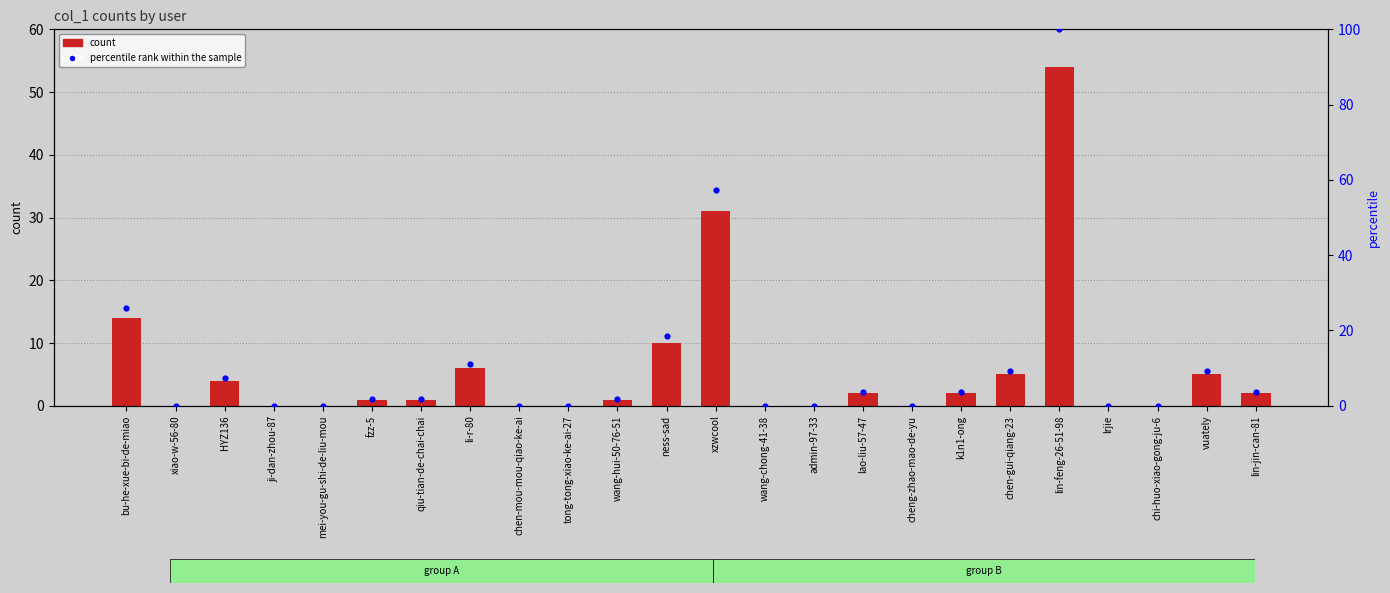

Which series reaches the maximum Y coordinate?

percentile rank within the sample